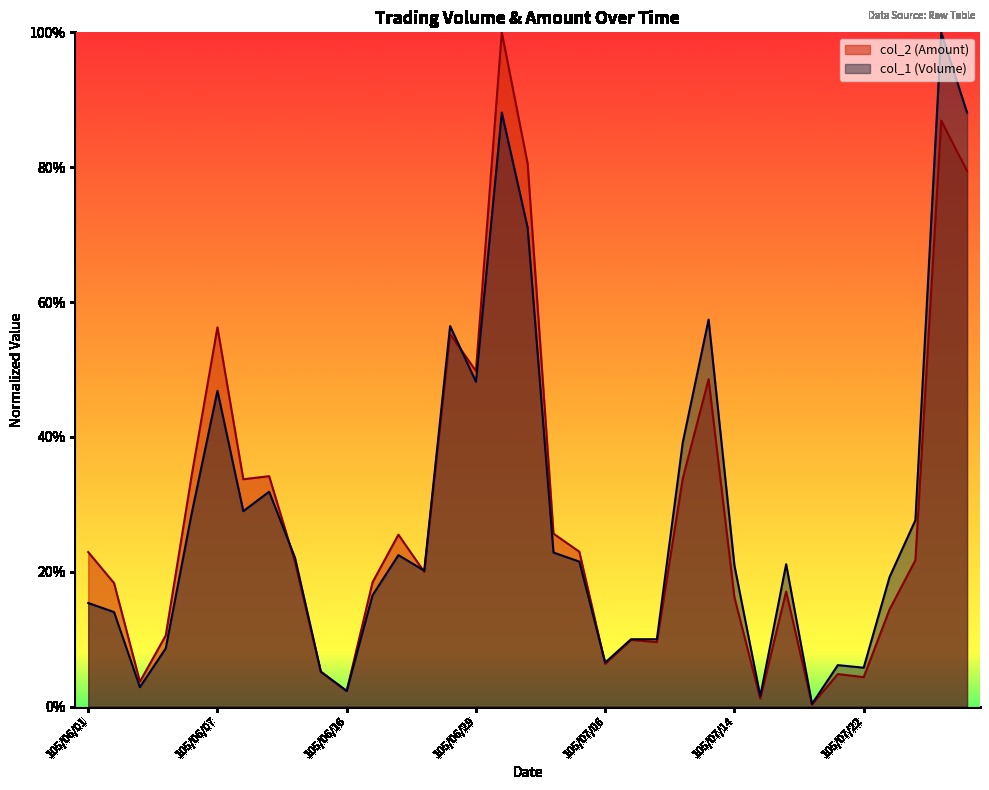

At which label does col_1 (Volume) reach its minimum?

105/07/19